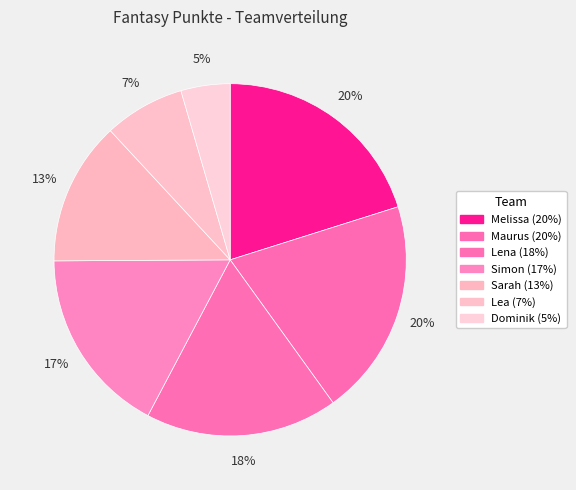

What percentage is the Melissa slice, to the nearest percent?

20%